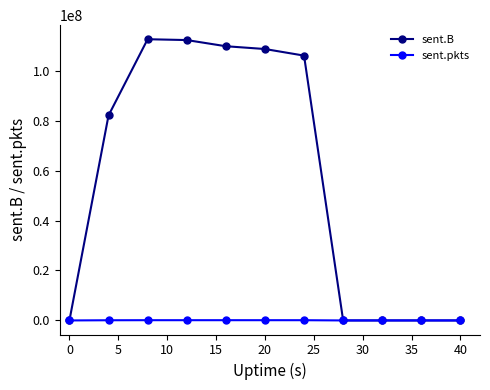

Does the chart display data point markers on the line(s)?

Yes